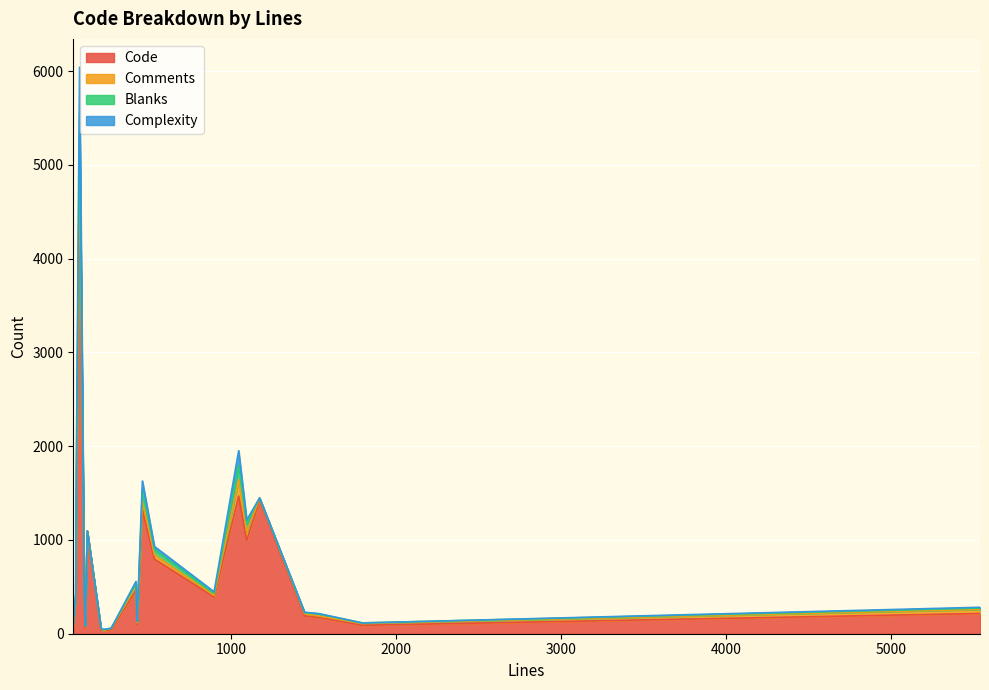

True or false: Comments and Blanks intersect in this chart.

True